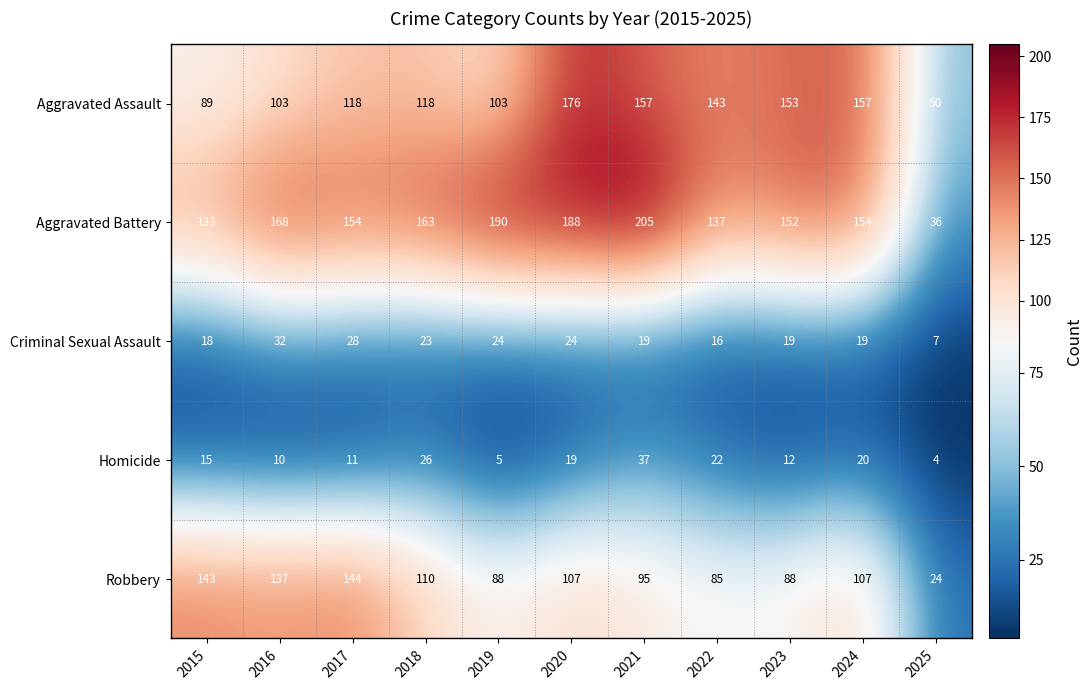

At 2024, list the series in order from largest to smallest.

Aggravated Assault, Aggravated Battery, Robbery, Homicide, Criminal Sexual Assault